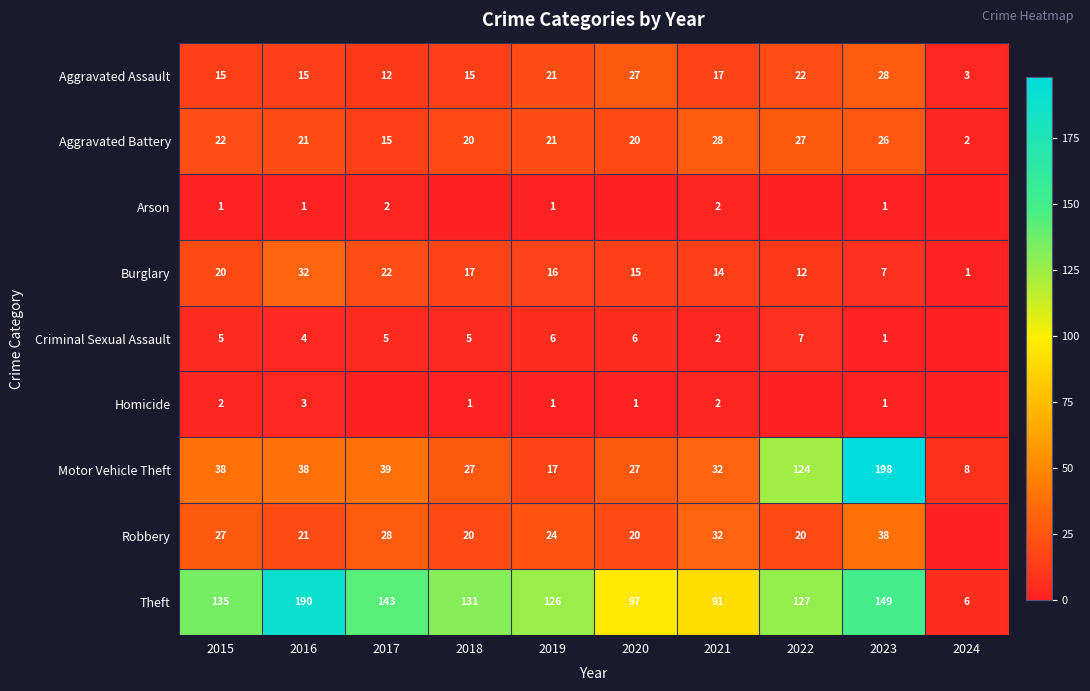

The Robbery series shows 20 at 2020. True or false?

True